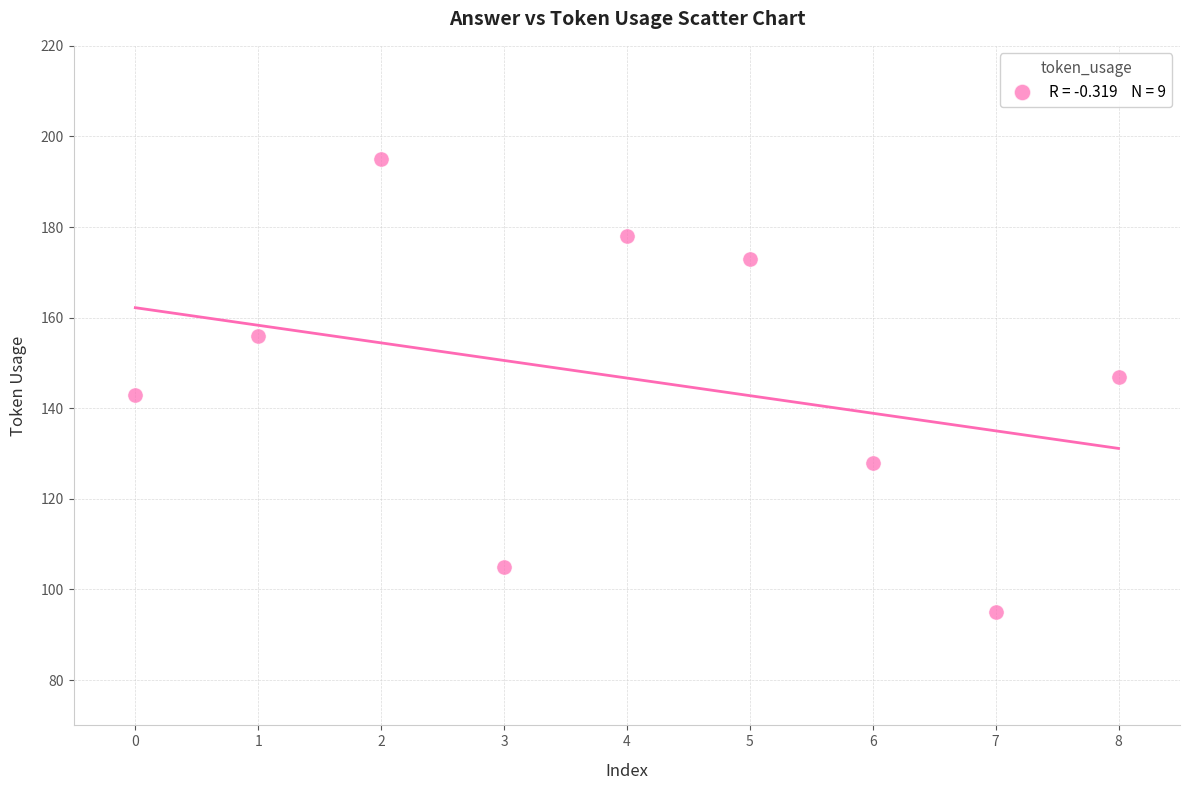

What is the average Y value?

147